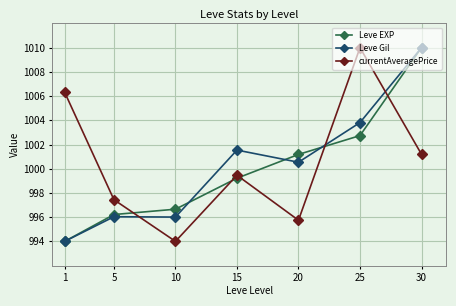

How many data points does each series have?

7